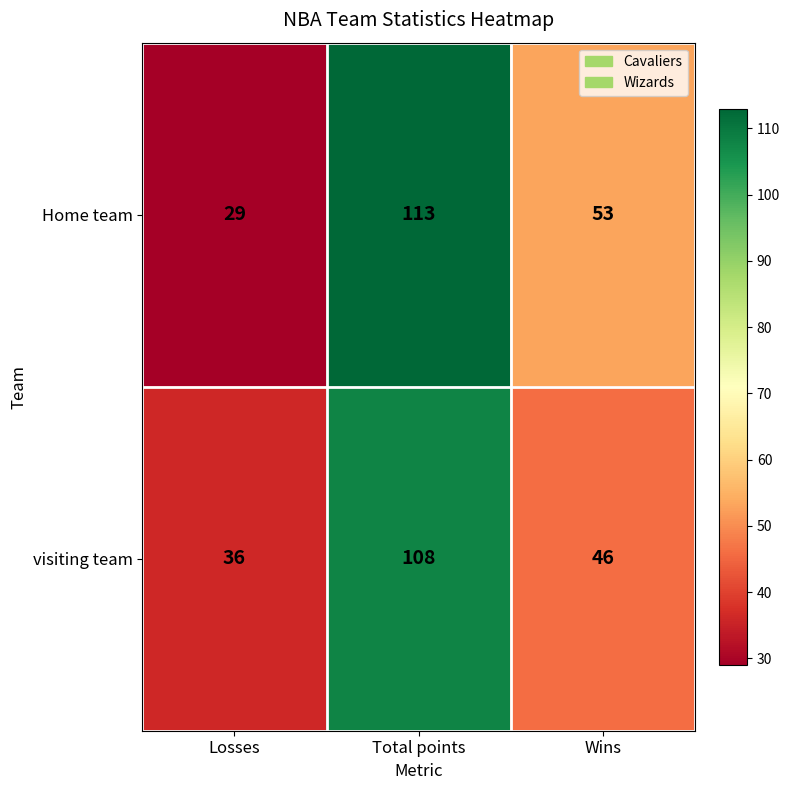

How many Home team values are between 29 and 113?

3